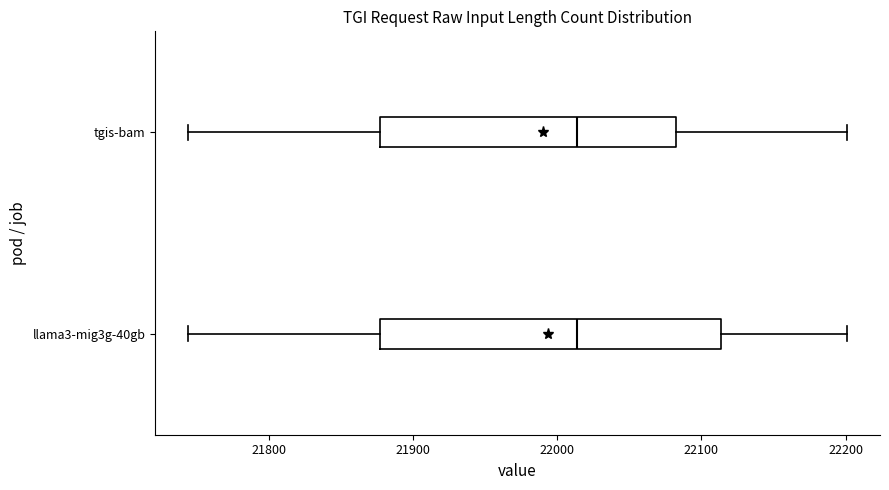

Which box is the widest, from its left edge to its right edge?

llama3-mig3g-40gb